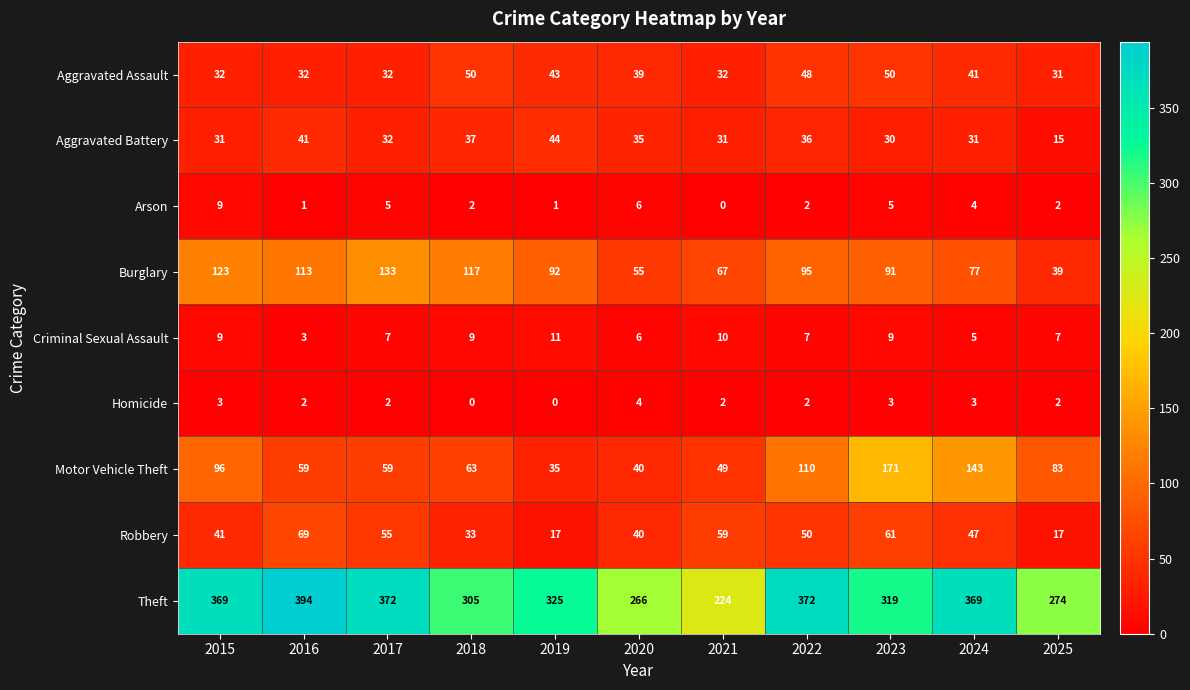

At which label does Homicide reach its peak?

2020